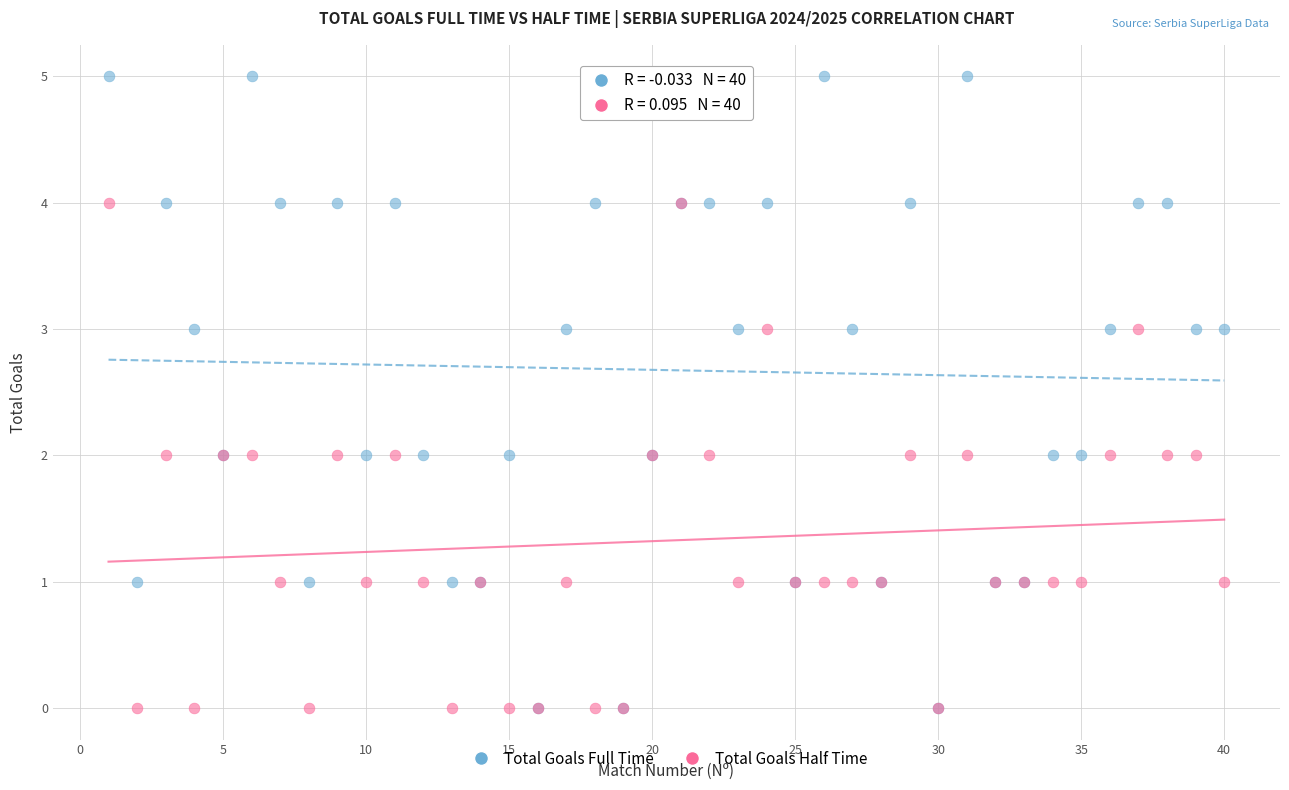

Which series has the widest spread of Y values?

Total Goals Full Time